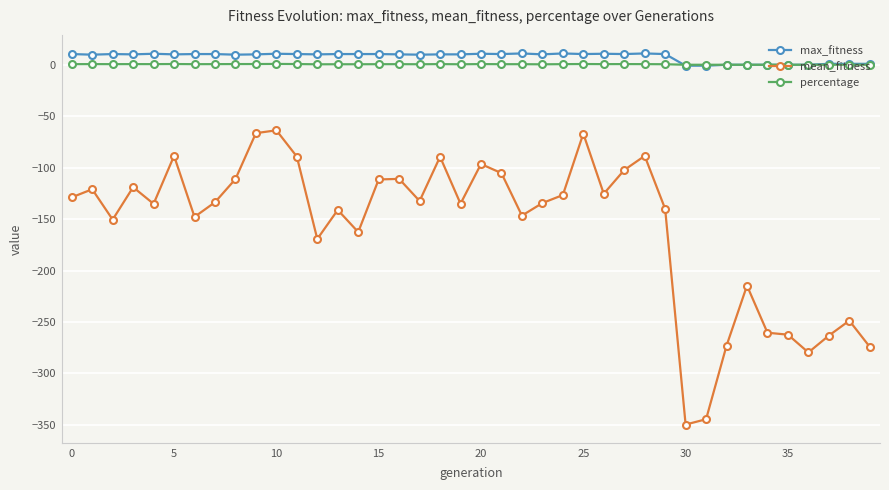

True or false: mean_fitness has more than 2 interior local peaks.

True